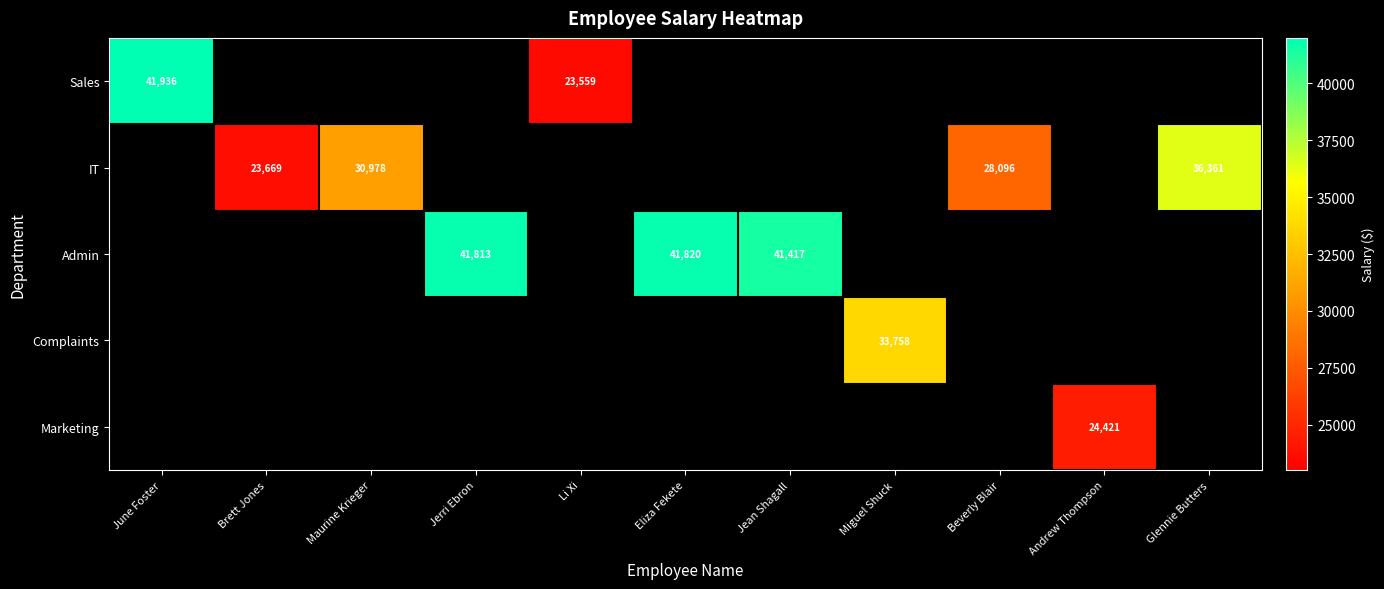

Which has a higher value, Miguel Shuck or June Foster?

June Foster